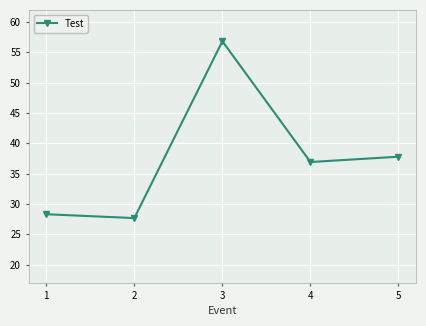

What is the sum of the values at 1 and 5?

66.1